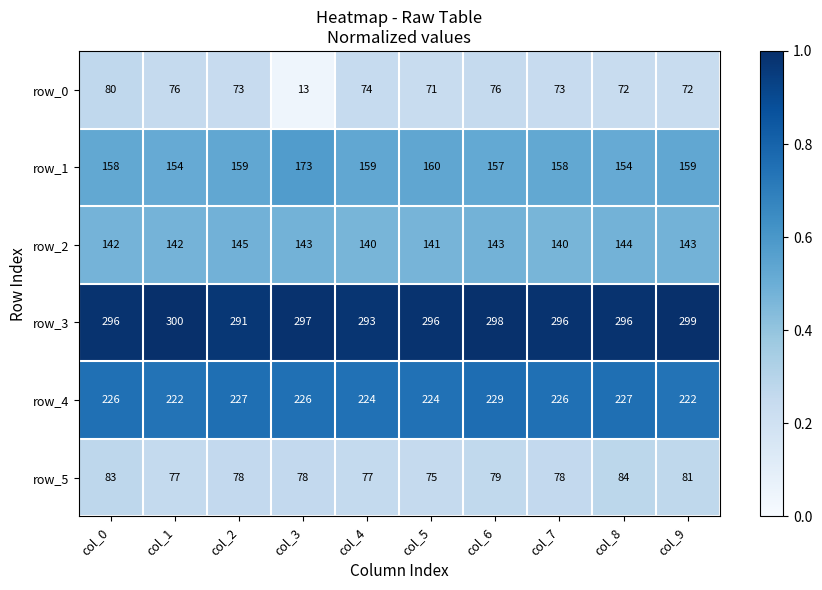

List the series in order of their peak value, lowest first.

row_0, row_5, row_2, row_1, row_4, row_3